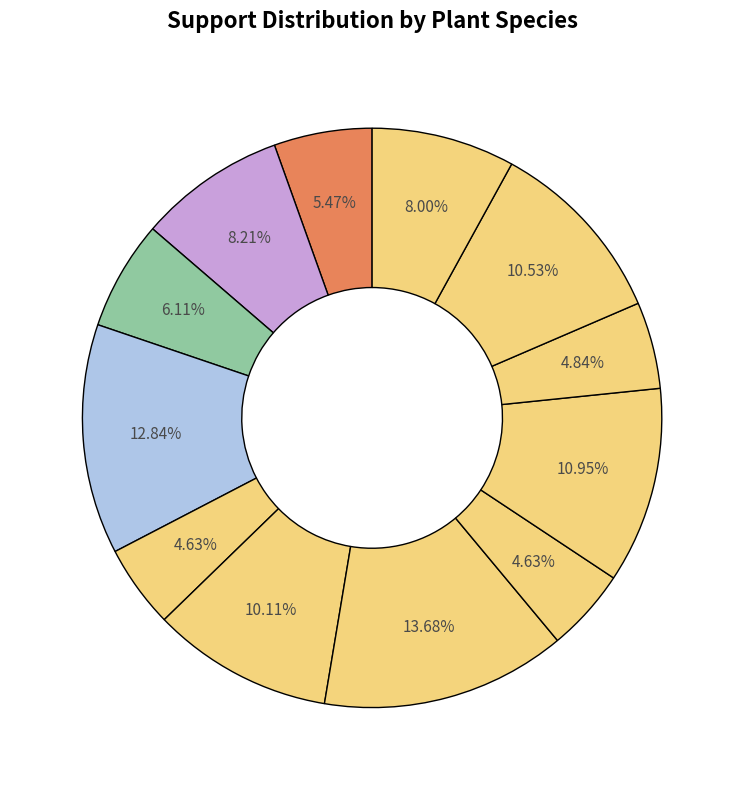

How many slices are in this pie chart?

12